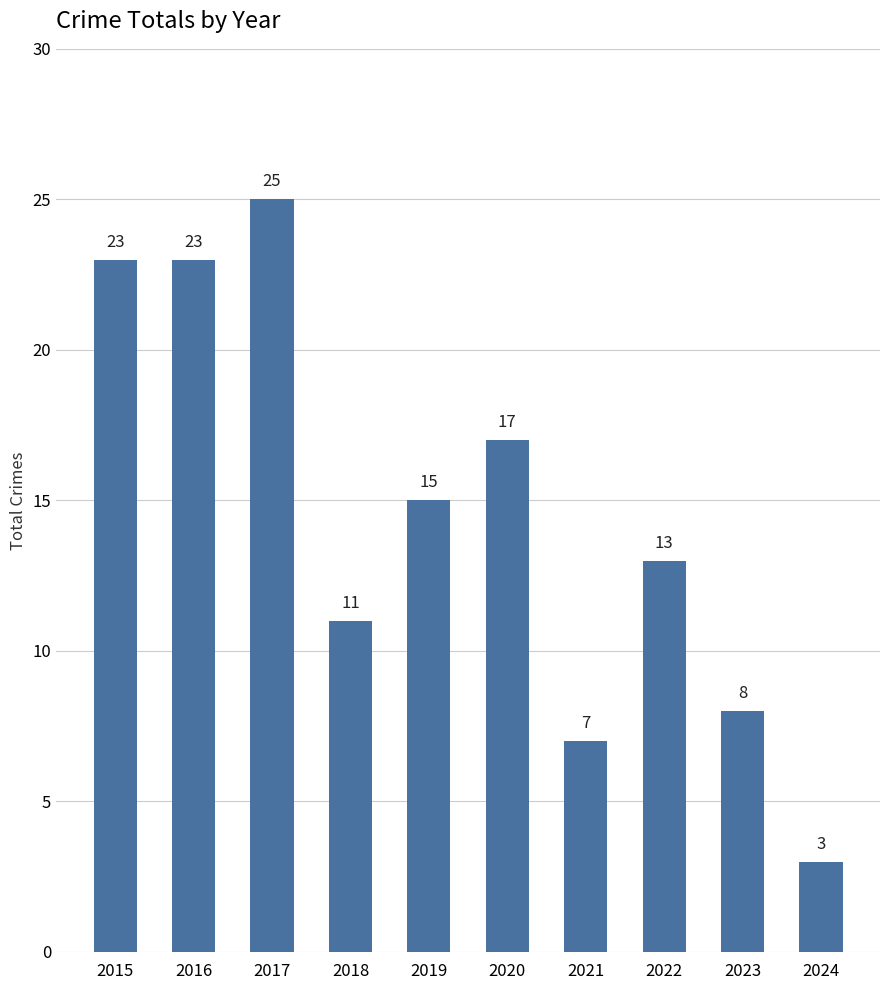

What is the greatest value displayed?

25